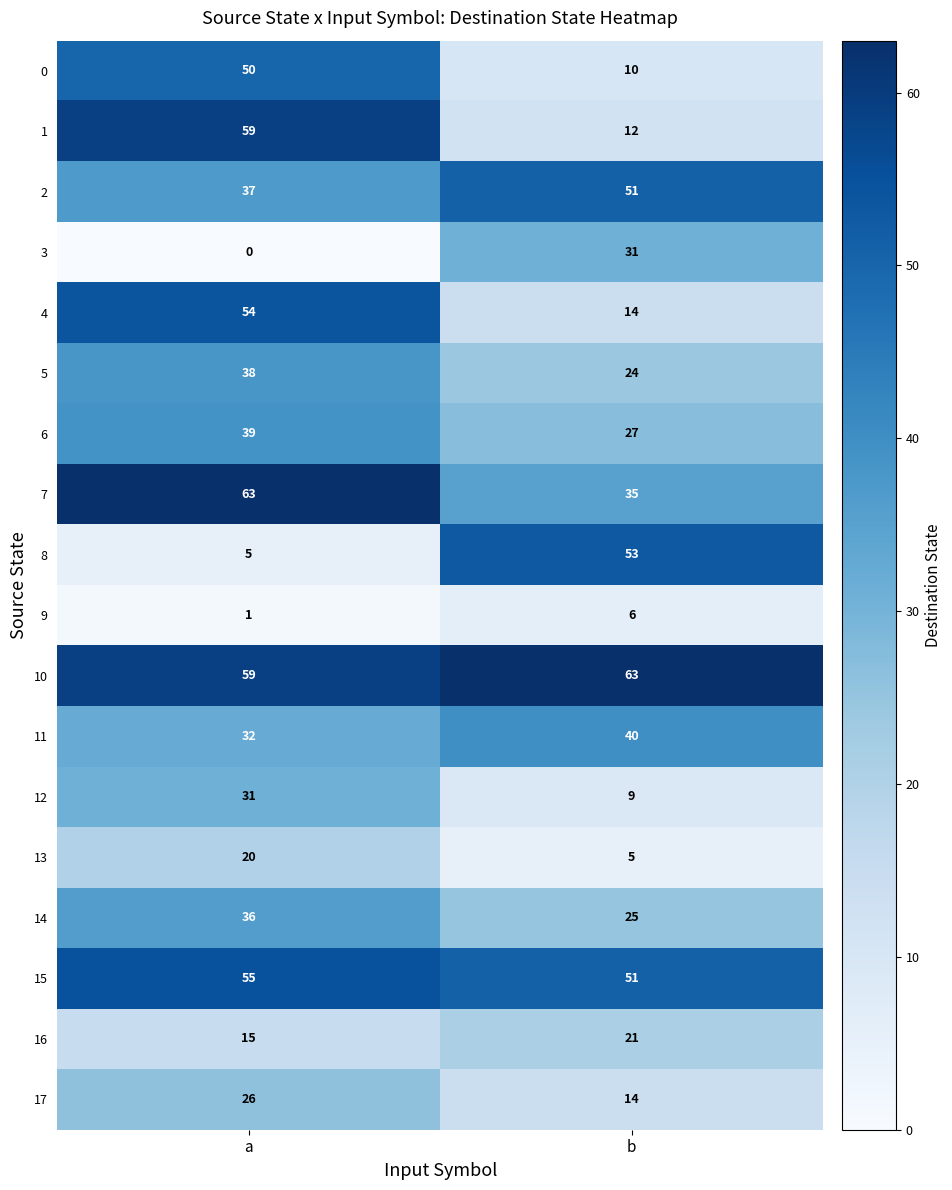

What is the sum of the 8 values at a and b?

58